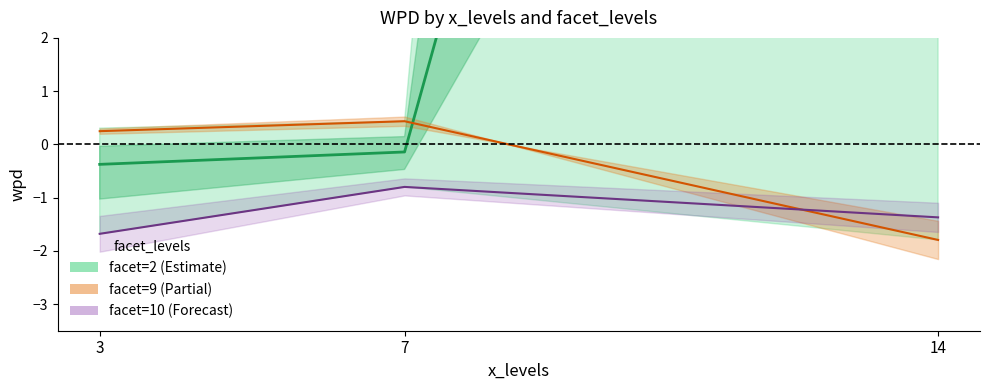

How many lines are shown in the chart?

3